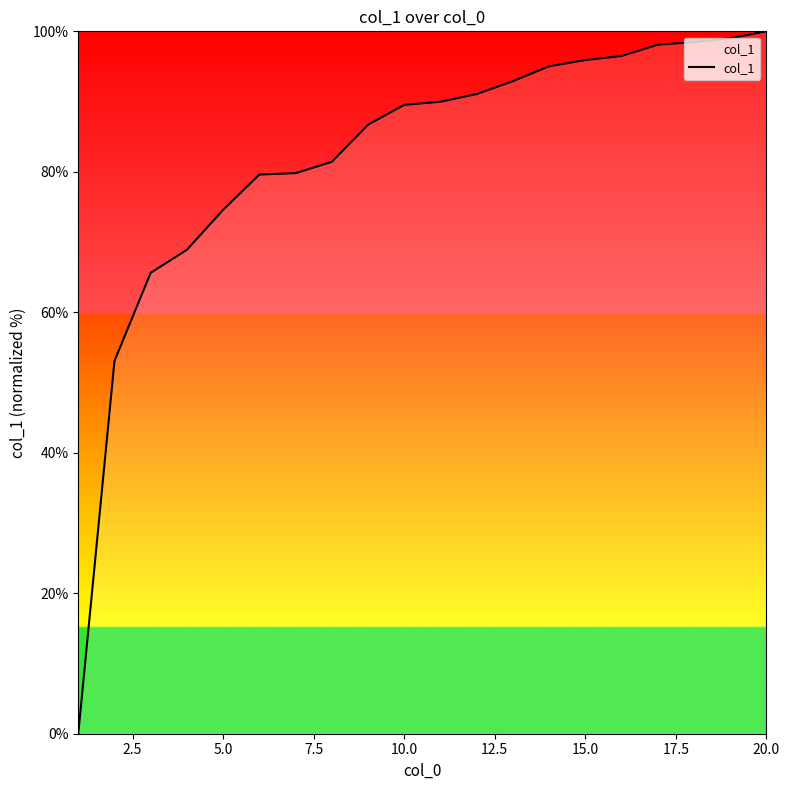

What is the maximum value shown in the chart?

100.0